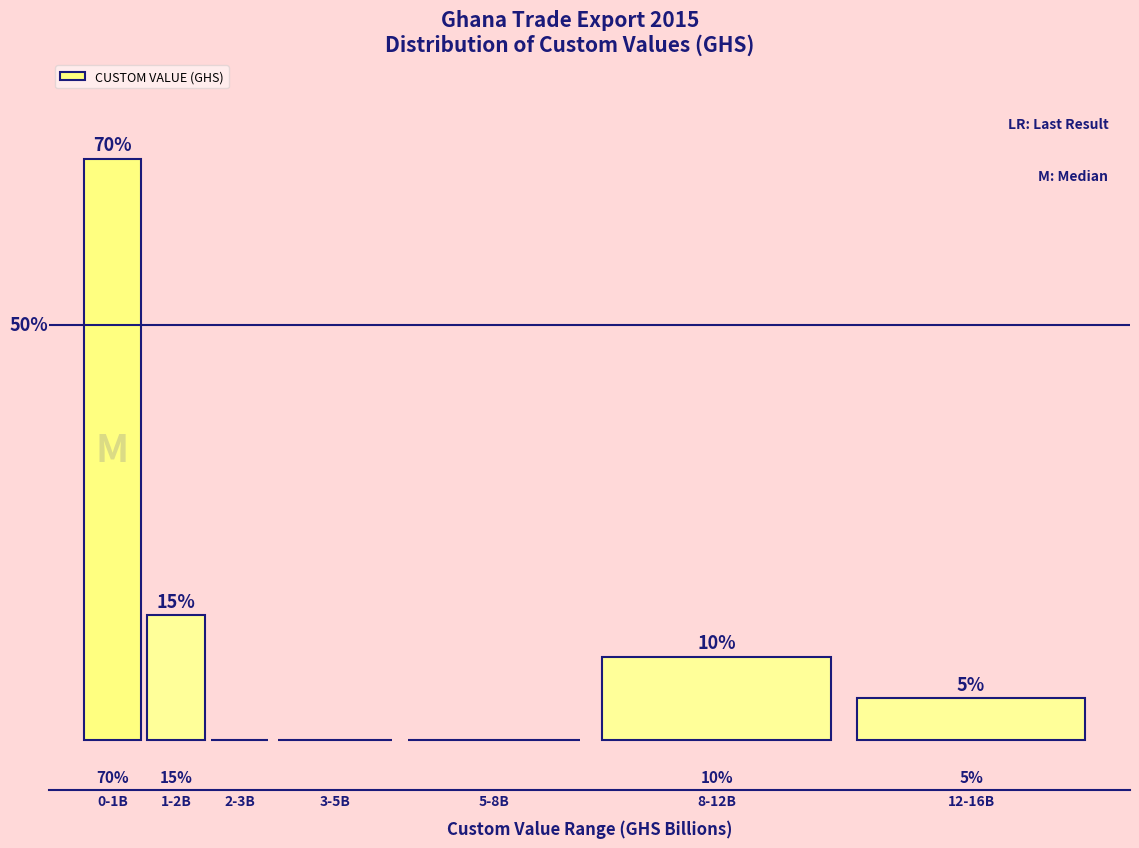

Between 1-2B and 12-16B, which is larger?

1-2B